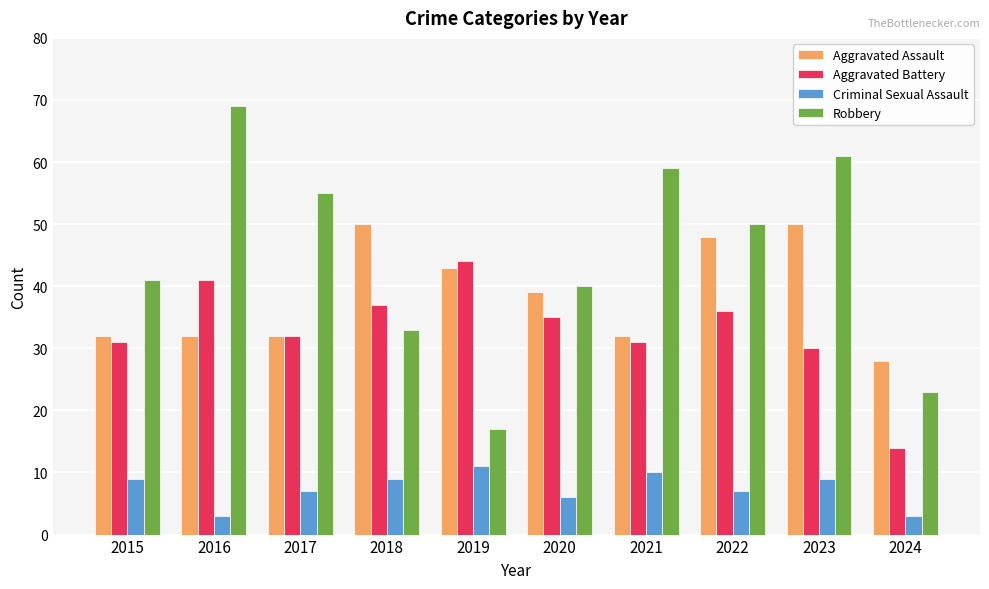

What is the difference between the maximum and minimum values in the Aggravated Battery series?

30